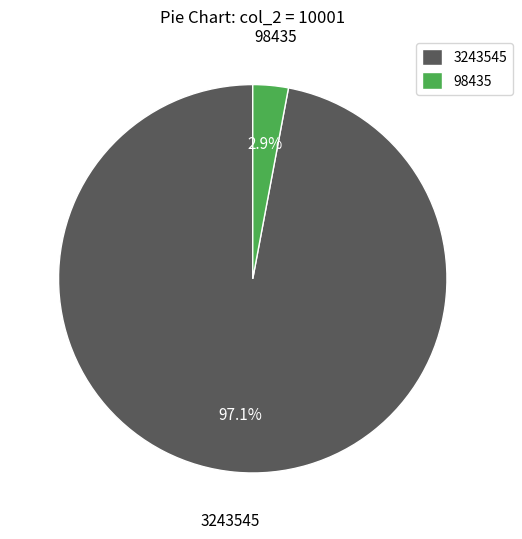

How many slices are in this pie chart?

2